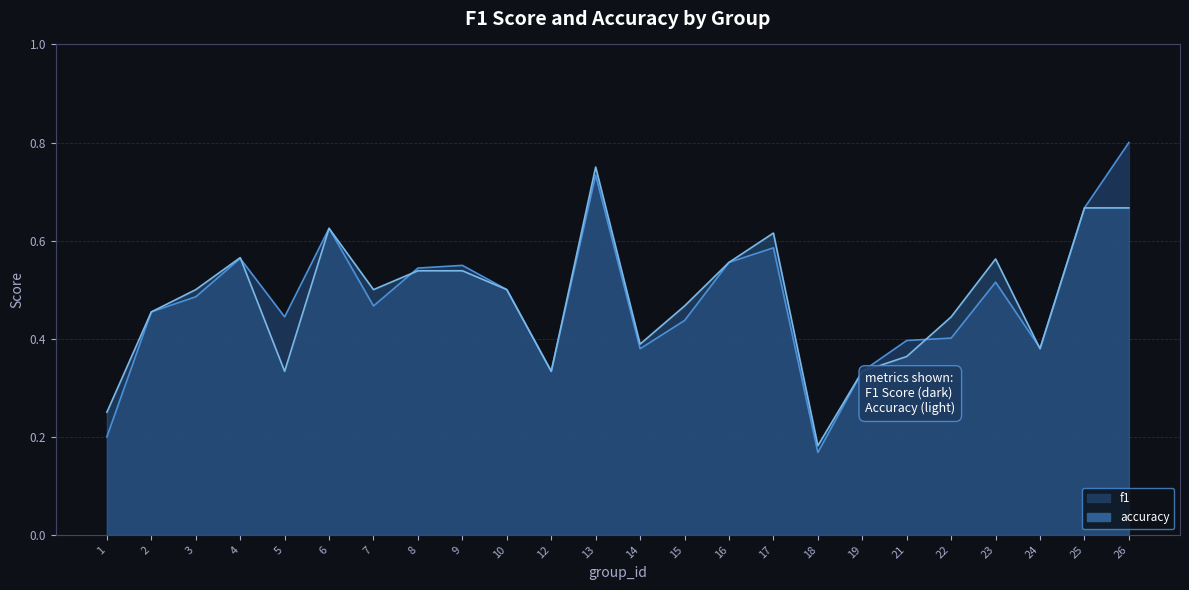

At which category is the sum across all series the highest?

13